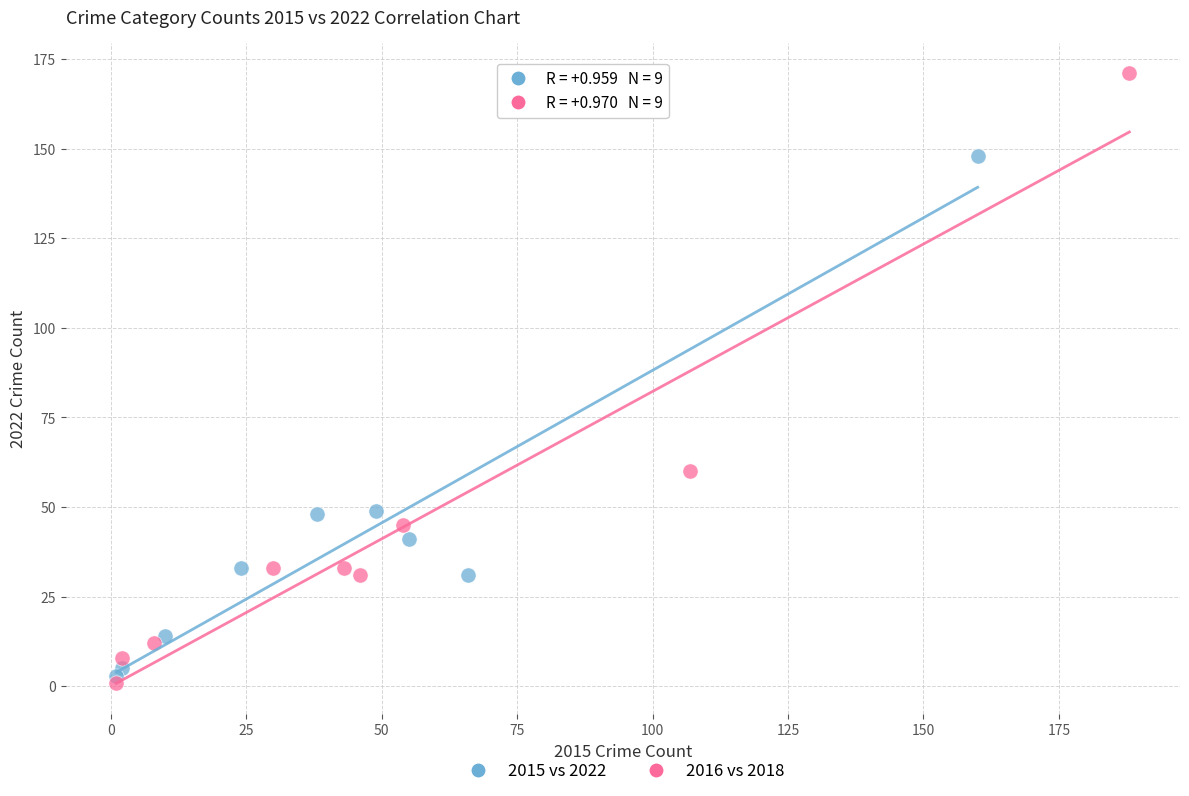

Which series reaches the maximum Y coordinate?

2016 vs 2018